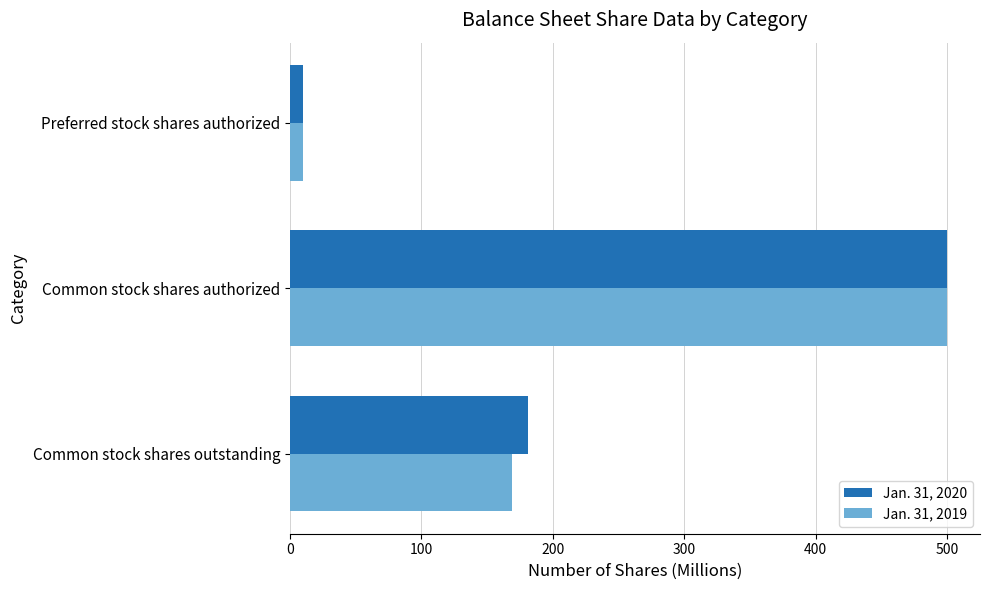

At how many categories does at least one series exceed 452?

1